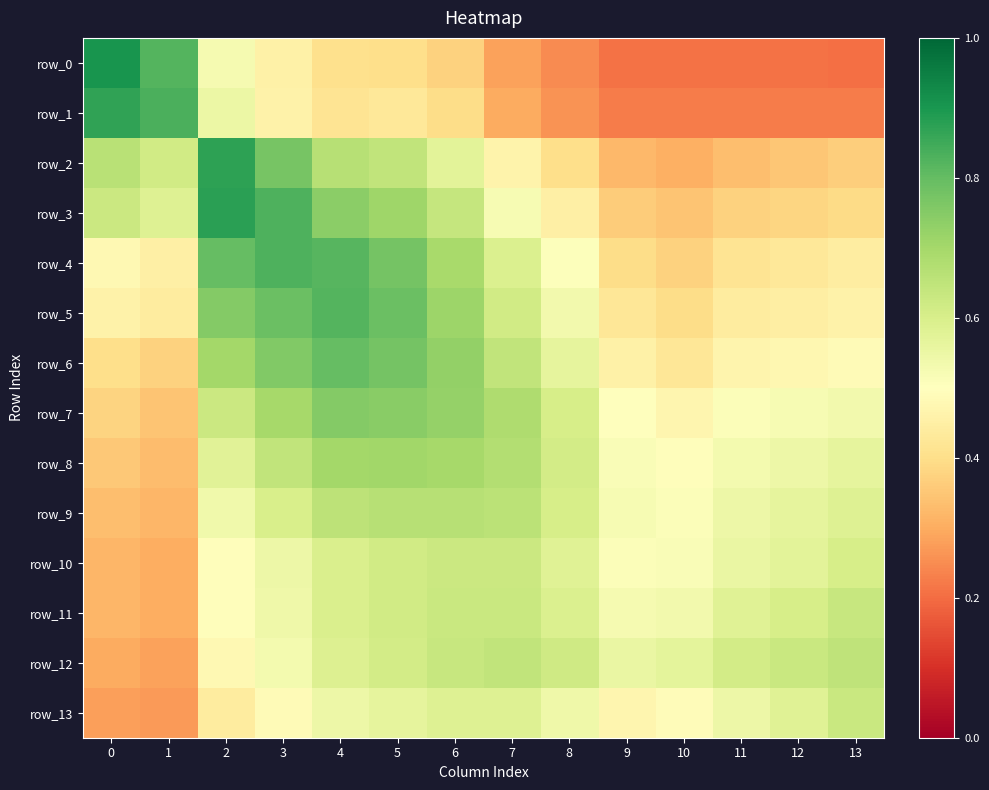

Reading left to right, transcribe all the data shown in this chart.

row_0: 0=0.9	1=0.8	2=0.5	3=0.5	4=0.4	5=0.4	6=0.4	7=0.3	8=0.2	9=0.2	10=0.2	11=0.2	12=0.2	13=0.2
row_1: 0=0.9	1=0.8	2=0.6	3=0.5	4=0.4	5=0.4	6=0.4	7=0.3	8=0.3	9=0.2	10=0.2	11=0.2	12=0.2	13=0.2
row_2: 0=0.7	1=0.6	2=0.9	3=0.8	4=0.7	5=0.6	6=0.6	7=0.5	8=0.4	9=0.3	10=0.3	11=0.3	12=0.3	13=0.4
row_3: 0=0.6	1=0.6	2=0.9	3=0.8	4=0.7	5=0.7	6=0.6	7=0.5	8=0.4	9=0.4	10=0.3	11=0.4	12=0.4	13=0.4
row_4: 0=0.5	1=0.5	2=0.8	3=0.8	4=0.8	5=0.8	6=0.7	7=0.6	8=0.5	9=0.4	10=0.4	11=0.4	12=0.4	13=0.4
row_5: 0=0.5	1=0.4	2=0.8	3=0.8	4=0.8	5=0.8	6=0.7	7=0.6	8=0.5	9=0.4	10=0.4	11=0.4	12=0.4	13=0.5
row_6: 0=0.4	1=0.4	2=0.7	3=0.8	4=0.8	5=0.8	6=0.7	7=0.6	8=0.6	9=0.5	10=0.4	11=0.5	12=0.5	13=0.5
row_7: 0=0.4	1=0.3	2=0.6	3=0.7	4=0.8	5=0.7	6=0.7	7=0.7	8=0.6	9=0.5	10=0.5	11=0.5	12=0.5	13=0.5
row_8: 0=0.4	1=0.3	2=0.6	3=0.6	4=0.7	5=0.7	6=0.7	7=0.7	8=0.6	9=0.5	10=0.5	11=0.5	12=0.5	13=0.6
row_9: 0=0.3	1=0.3	2=0.5	3=0.6	4=0.7	5=0.7	6=0.7	7=0.7	8=0.6	9=0.5	10=0.5	11=0.5	12=0.6	13=0.6
row_10: 0=0.3	1=0.3	2=0.5	3=0.5	4=0.6	5=0.6	6=0.6	7=0.6	8=0.6	9=0.5	10=0.5	11=0.6	12=0.6	13=0.6
row_11: 0=0.3	1=0.3	2=0.5	3=0.5	4=0.6	5=0.6	6=0.6	7=0.6	8=0.6	9=0.5	10=0.5	11=0.6	12=0.6	13=0.6
row_12: 0=0.3	1=0.3	2=0.5	3=0.5	4=0.6	5=0.6	6=0.6	7=0.6	8=0.6	9=0.6	10=0.6	11=0.6	12=0.6	13=0.7
row_13: 0=0.3	1=0.3	2=0.4	3=0.5	4=0.5	5=0.6	6=0.6	7=0.6	8=0.5	9=0.5	10=0.5	11=0.5	12=0.6	13=0.6